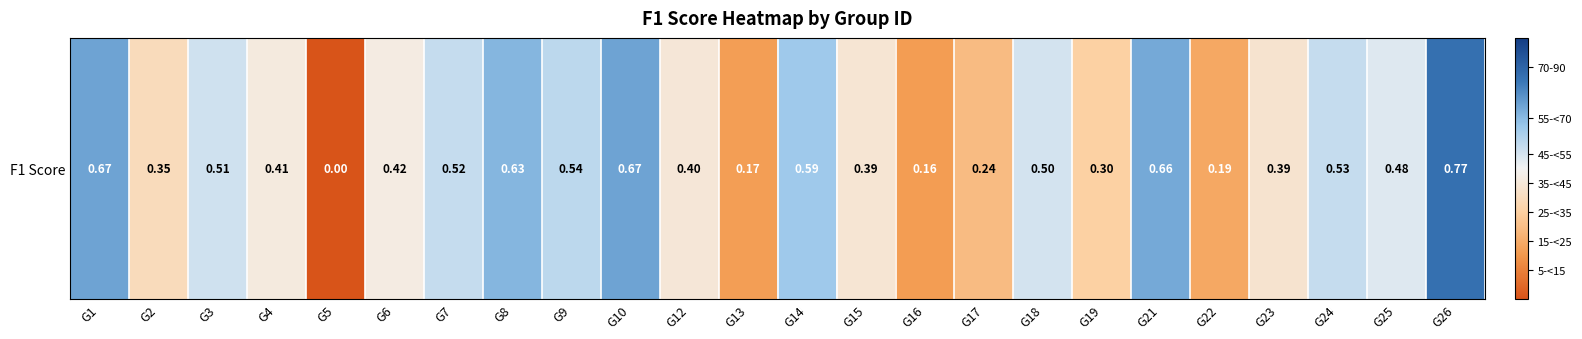

Rank the categories by value from highest to lowest.

G26, G1, G10, G21, G8, G14, G9, G24, G7, G3, G18, G25, G6, G4, G12, G15, G23, G2, G19, G17, G22, G13, G16, G5